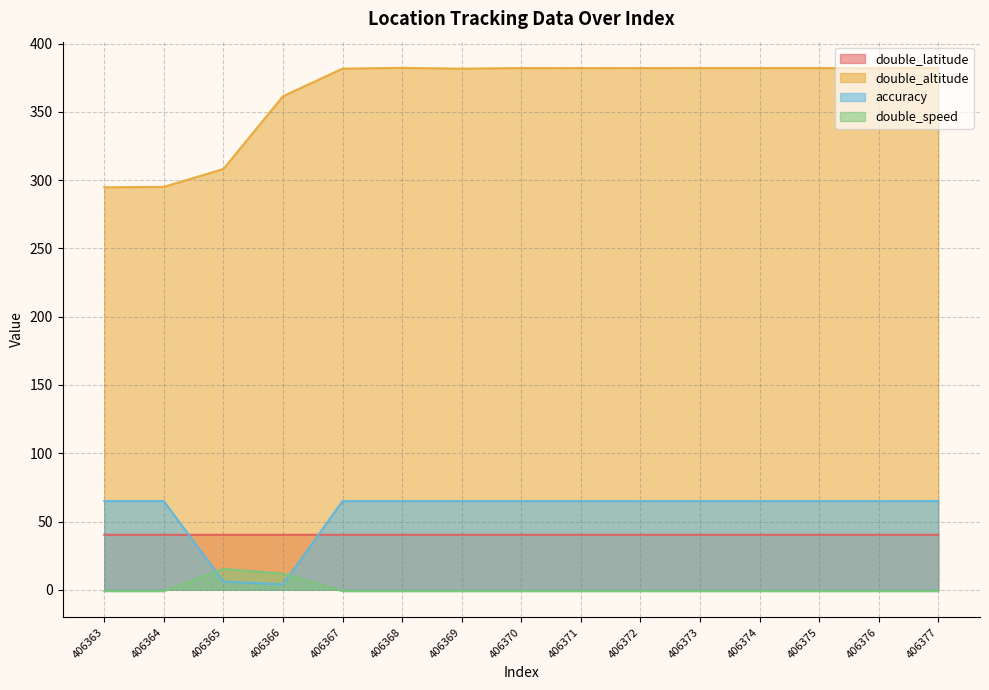

Rank the categories by accuracy value from lowest to highest.

406366, 406365, 406363, 406364, 406367, 406368, 406369, 406370, 406371, 406372, 406373, 406374, 406375, 406376, 406377